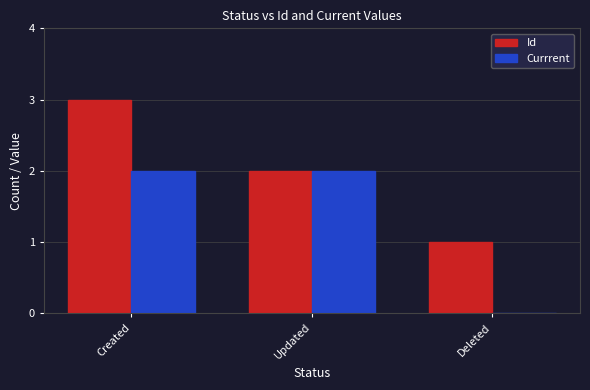

Reading left to right, transcribe all the data shown in this chart.

Id: 3	2	1
Currrent: 2	2	0